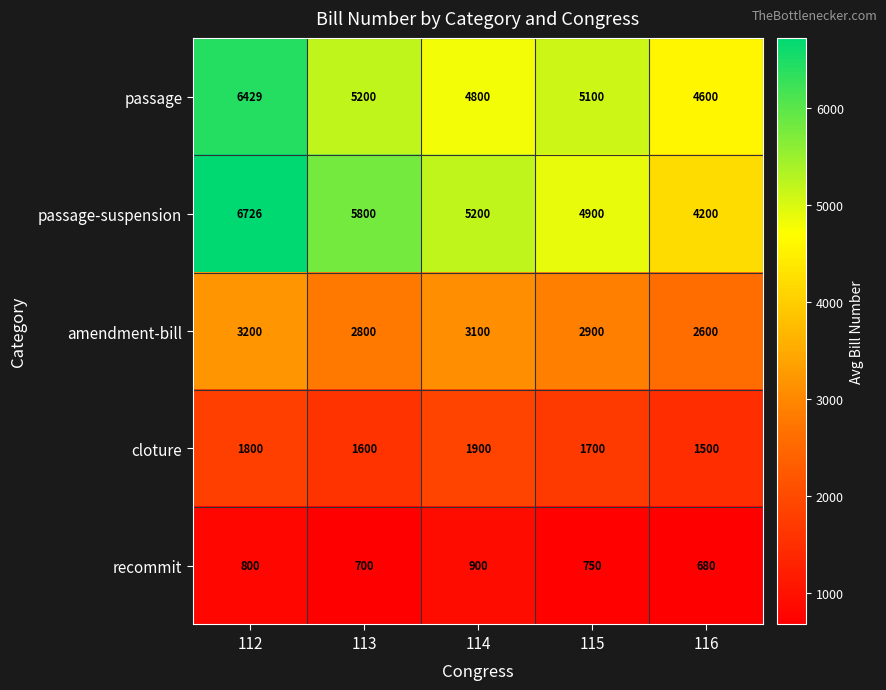

At 114, list the series in order from largest to smallest.

passage-suspension, passage, amendment-bill, cloture, recommit